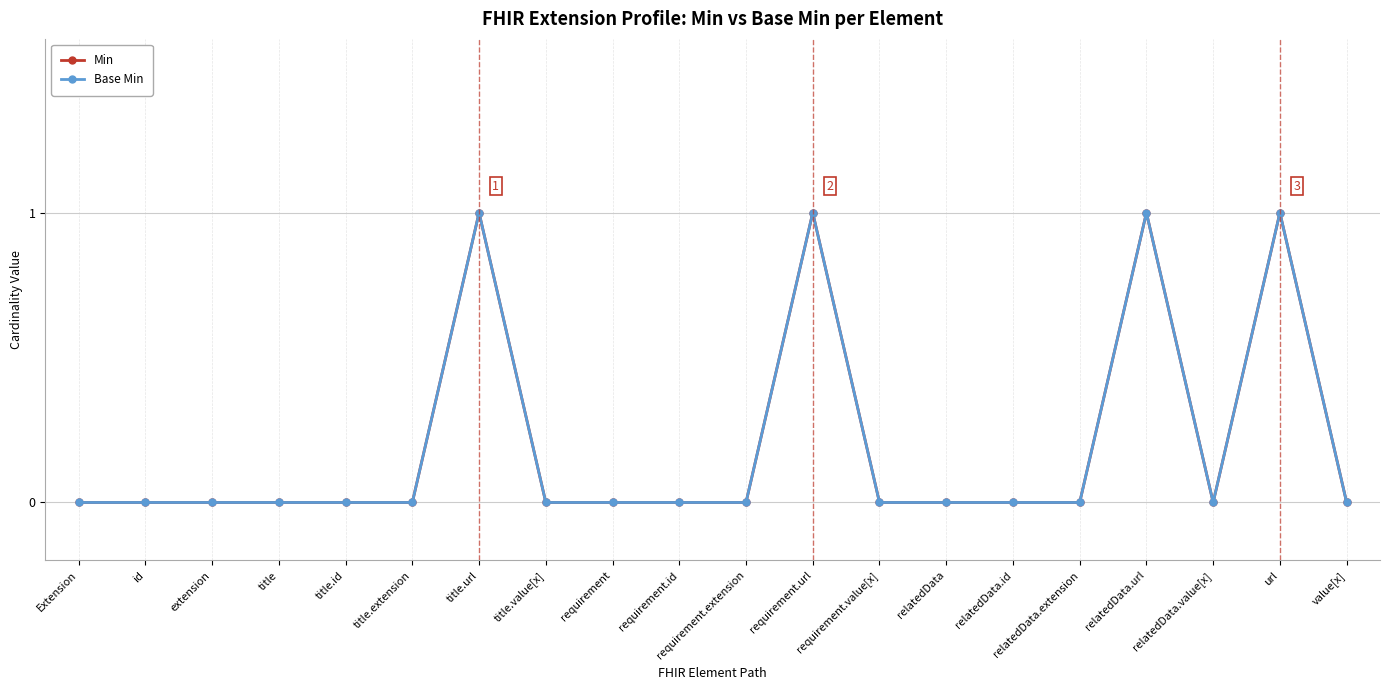

Where is Min nearest to the value 0?

Extension